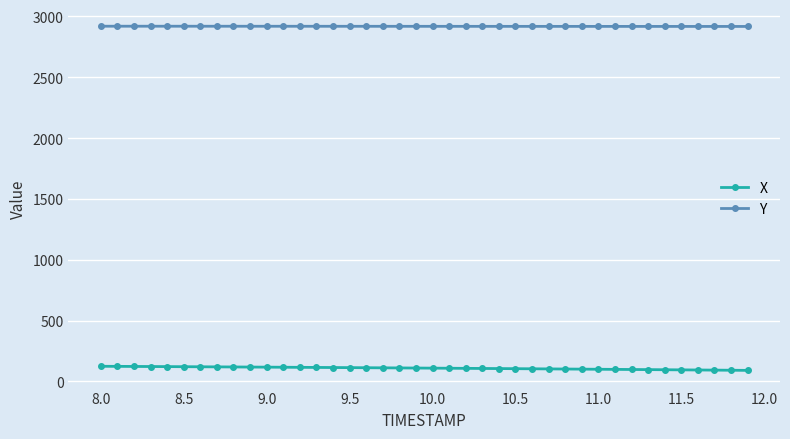

How many lines are shown in the chart?

2